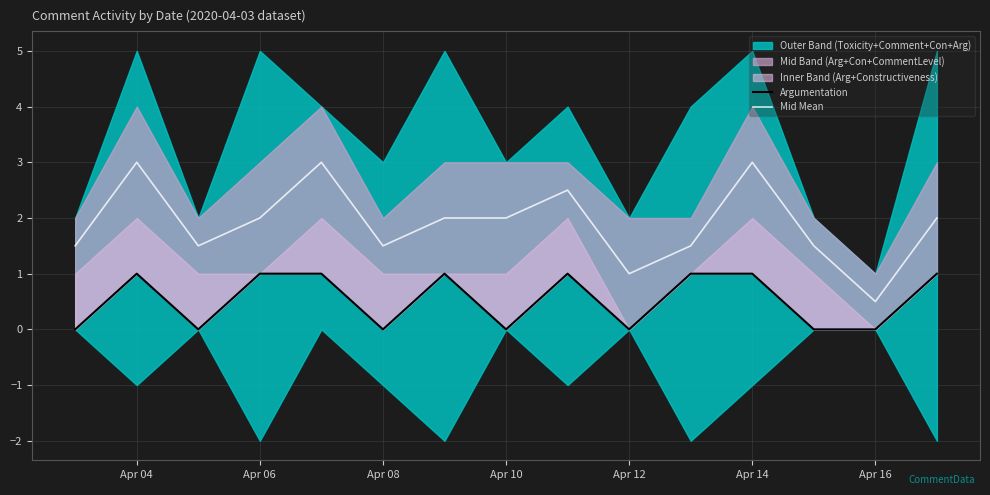

What is the highest value of the Mid Mean series?

3.0